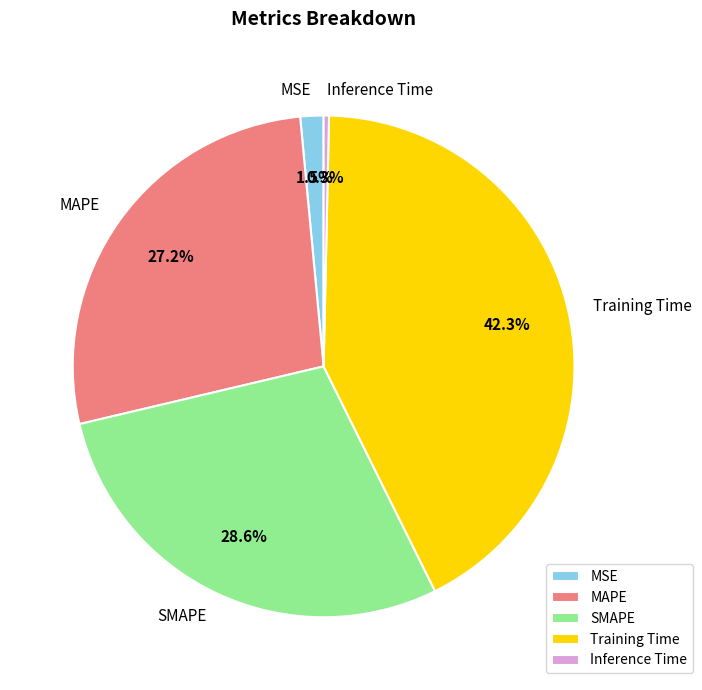

Combined, do SMAPE and Inference Time account for over 50%?

No